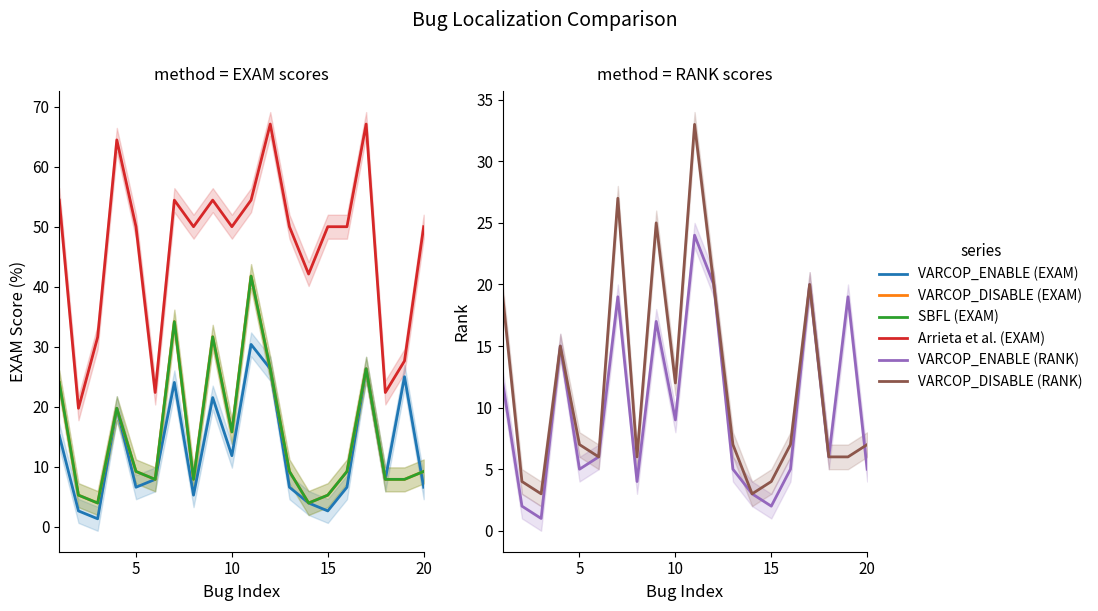

What is the difference between the maximum and minimum values in the VARCOP_ENABLE (RANK) series?

23.0